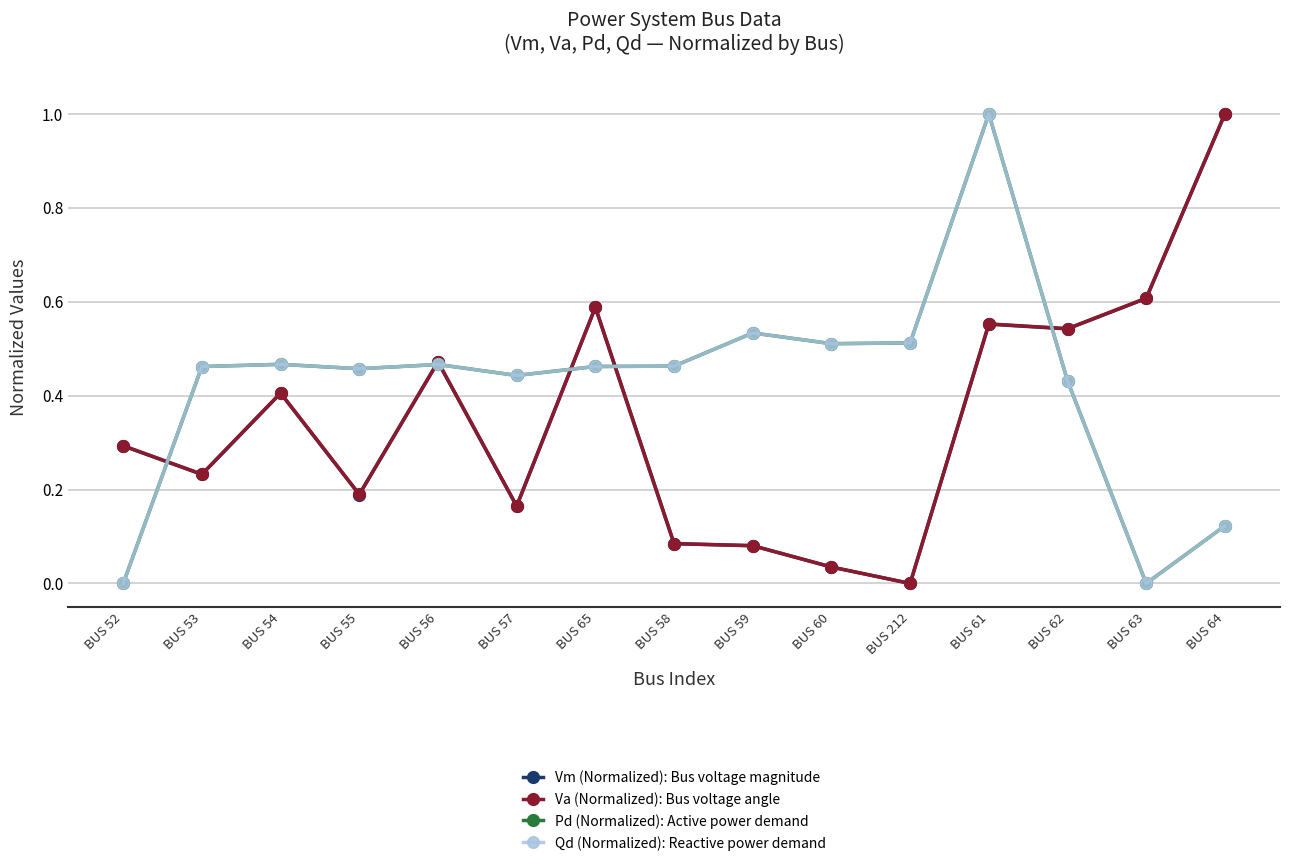

What is the label of the 4th point from the left?

BUS 55